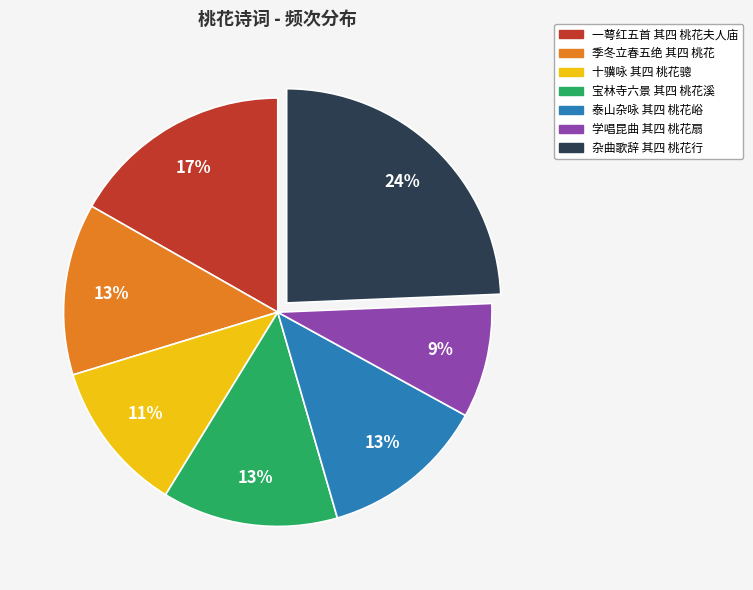

To the nearest percent, what is the difference between the 季冬立春五绝 其四 桃花 and 杂曲歌辞 其四 桃花行 slice percentages?

11%